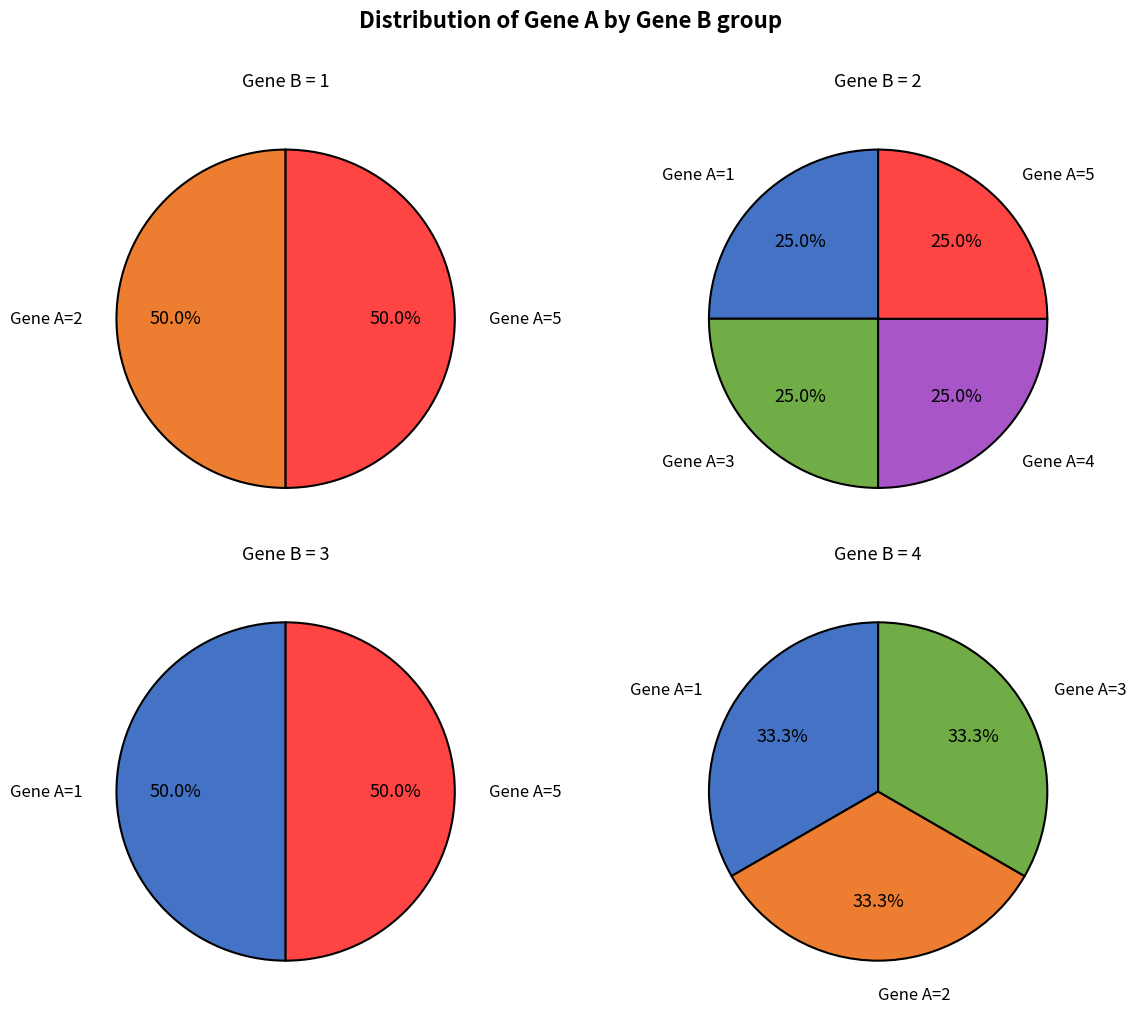

To the nearest percent, what is the combined percentage of Gene A=4 and Gene A=1?

38%